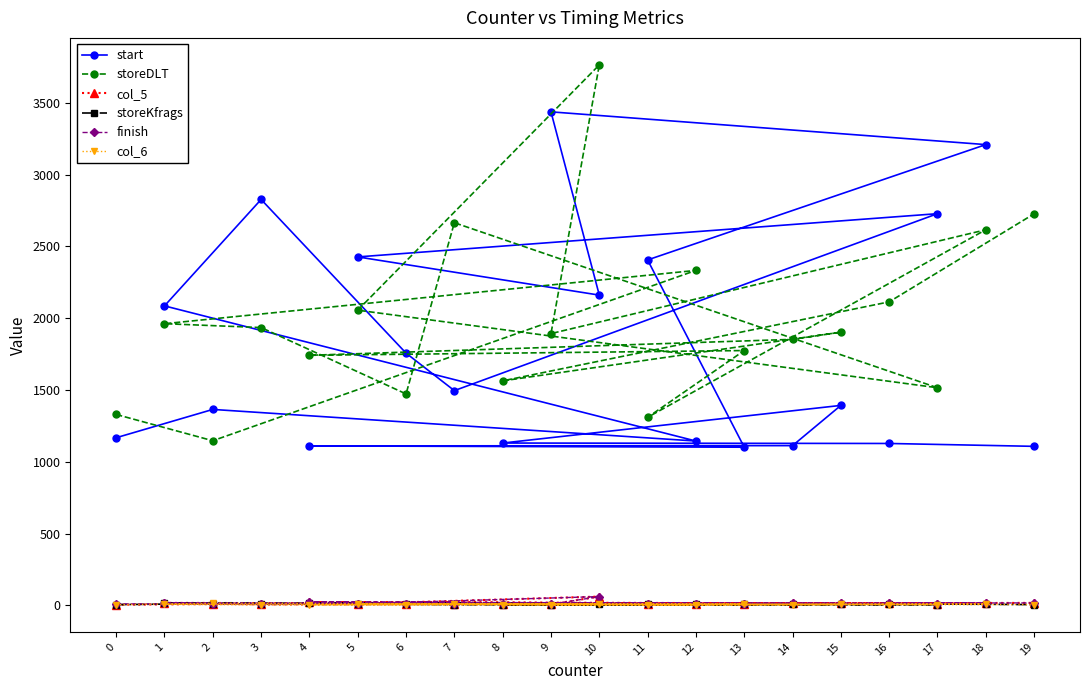

What is the difference between the col_6 values at 11 and 5?

8